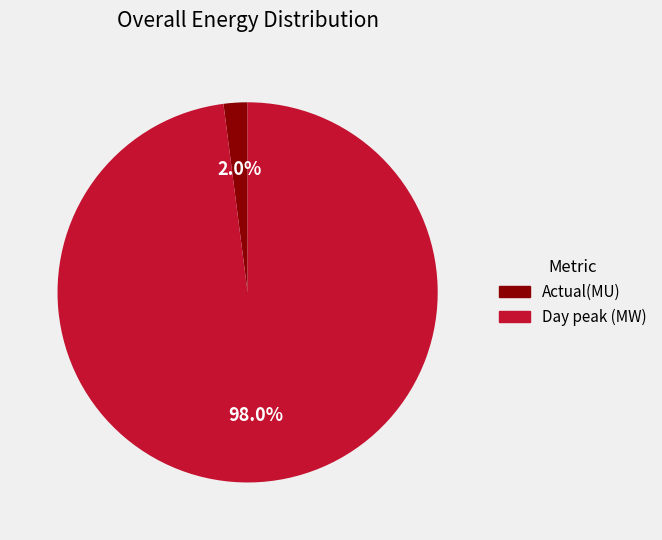

To the nearest percent, what is the average slice percentage?

50%